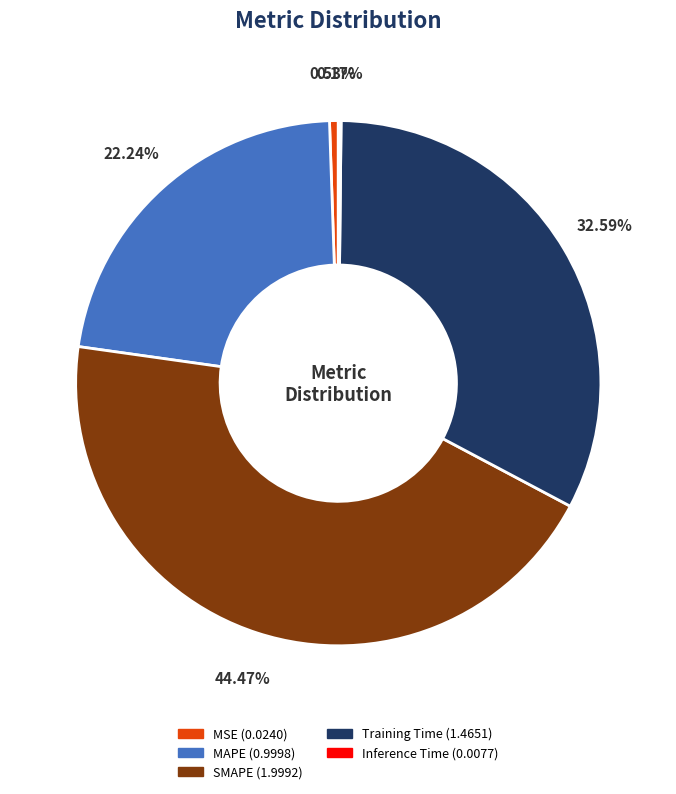

What is the ratio of the value at MAPE to the value at SMAPE?

0.5